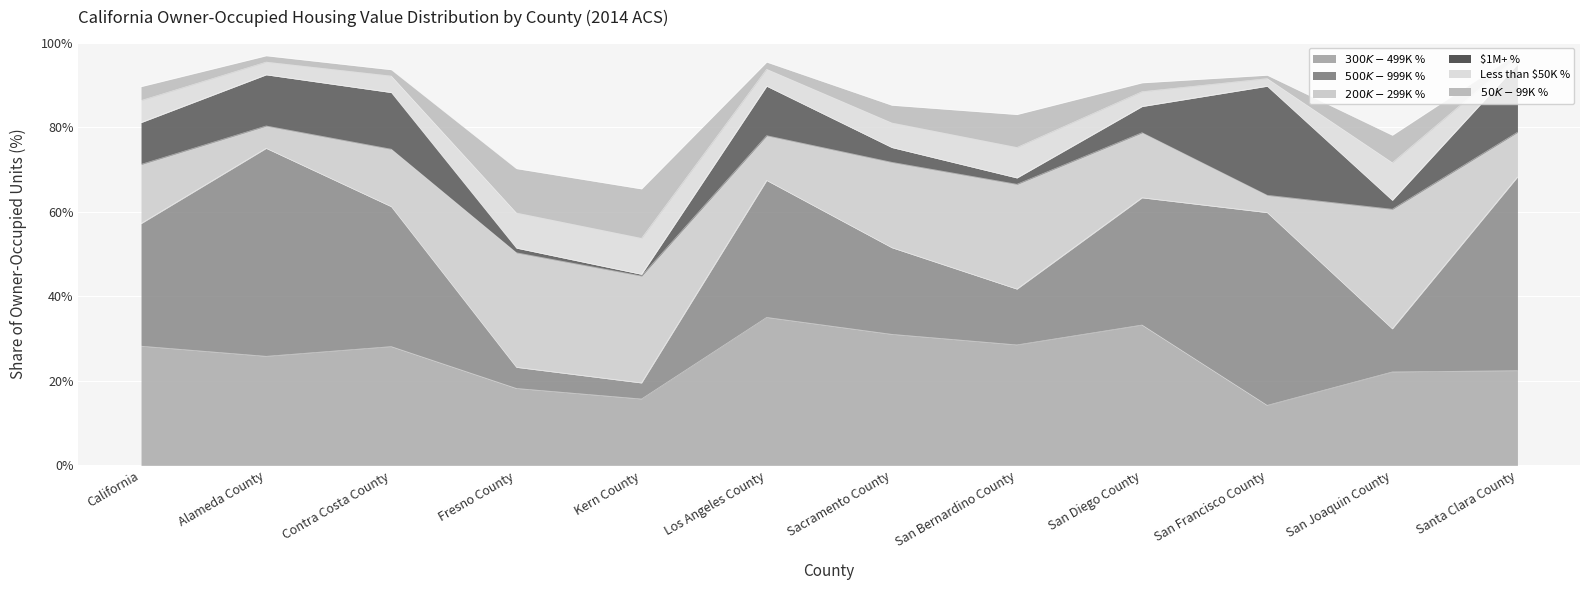

True or false: Less than $50K % and $200K-$299K % cross at least once.

False